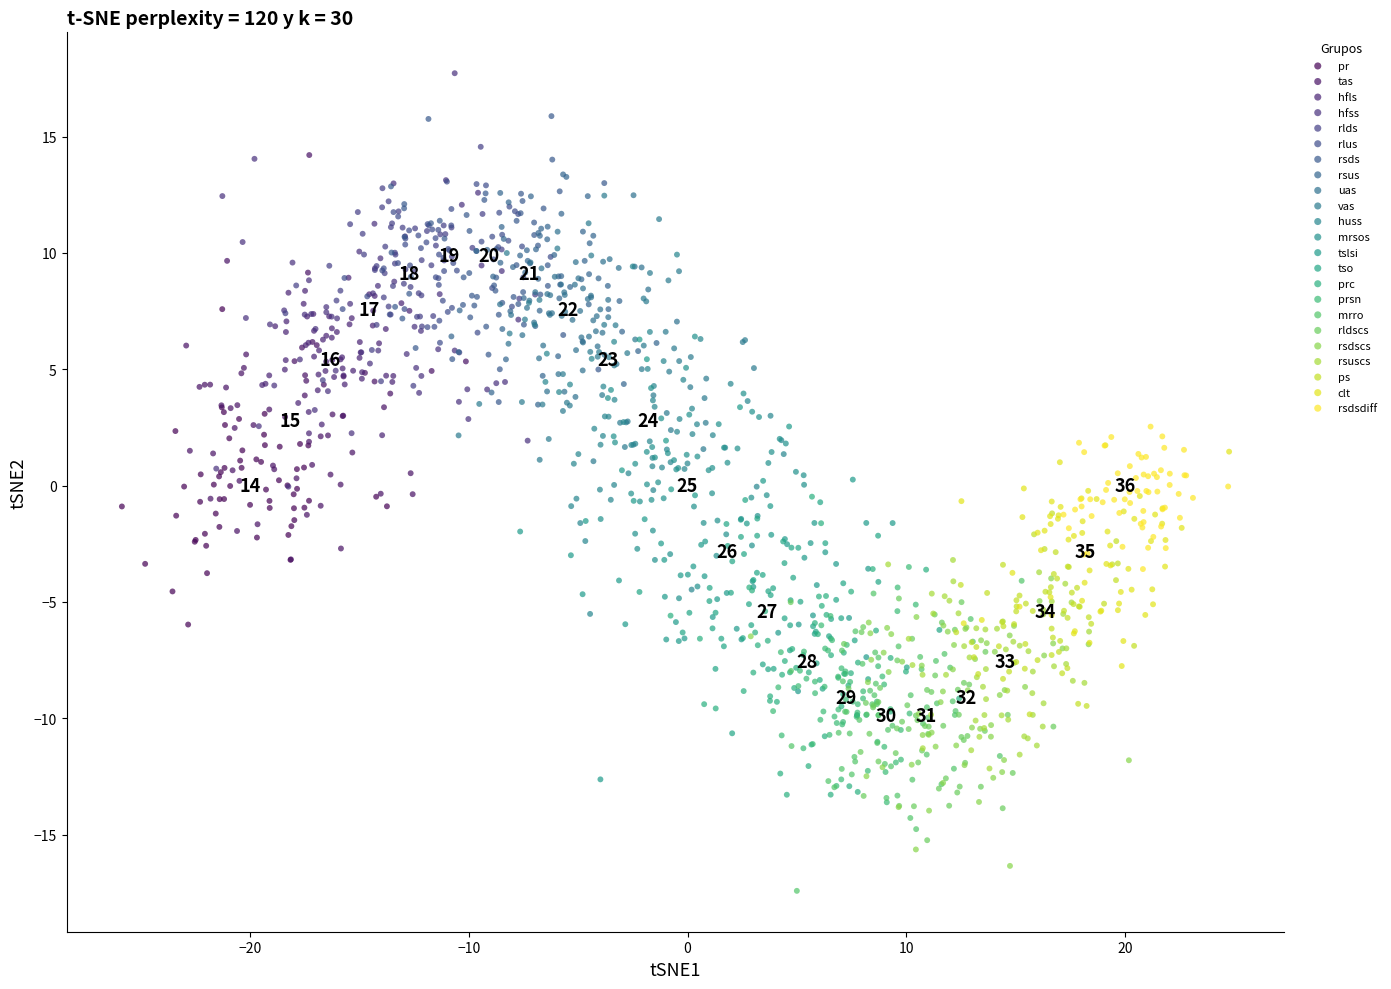

Which series contains the highest Y value?

hfss